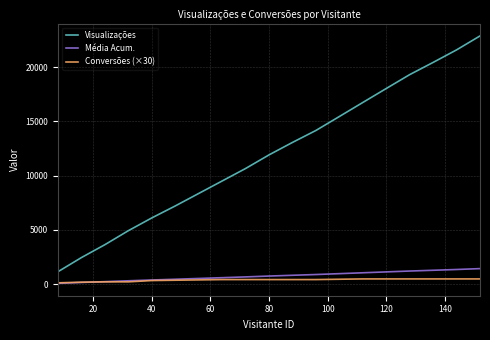

How many distinct data groups are displayed?

3